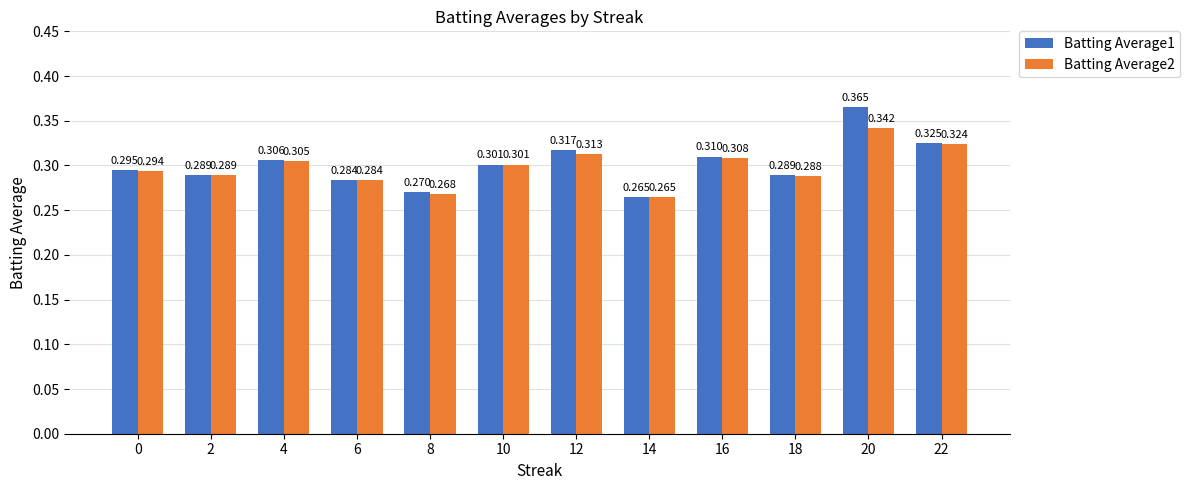

Reading left to right, list all the values displayed in this chart.

Batting Average1: 0=0.3	2=0.3	4=0.3	6=0.3	8=0.3	10=0.3	12=0.3	14=0.3	16=0.3	18=0.3	20=0.4	22=0.3
Batting Average2: 0=0.3	2=0.3	4=0.3	6=0.3	8=0.3	10=0.3	12=0.3	14=0.3	16=0.3	18=0.3	20=0.3	22=0.3